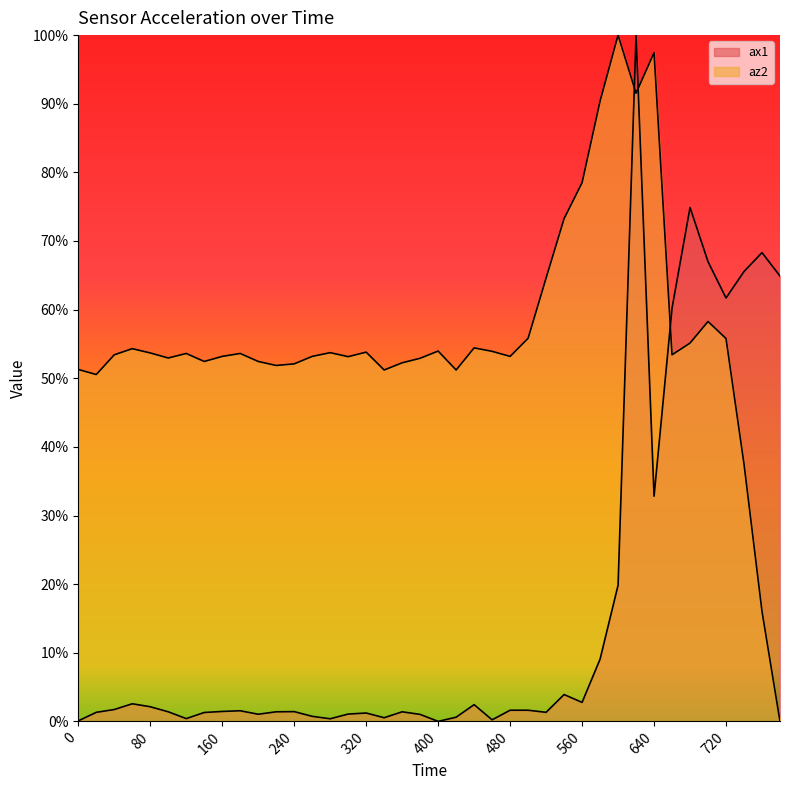

Rank the categories by az2 value from lowest to highest.

780, 760, 740, 20, 340, 420, 0, 220, 240, 360, 140, 200, 380, 100, 300, 160, 260, 480, 40, 660, 120, 180, 80, 280, 320, 460, 400, 60, 440, 680, 720, 500, 700, 520, 540, 560, 580, 620, 640, 600